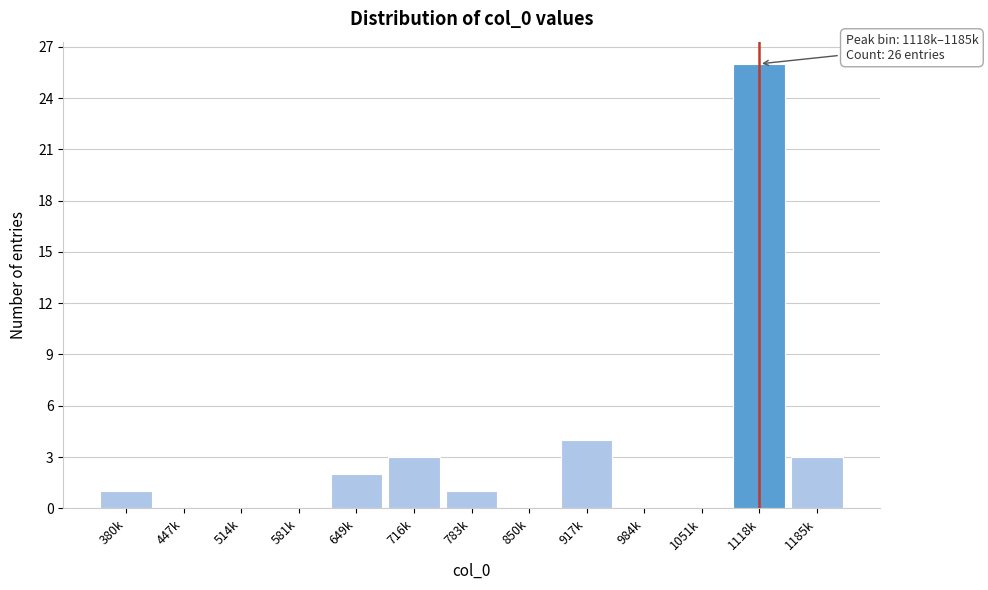

Reading left to right, what are all the values shown in this chart?

380k=1	447k=0	514k=0	581k=0	649k=2	716k=3	783k=1	850k=0	917k=4	984k=0	1051k=0	1118k=26	1185k=3